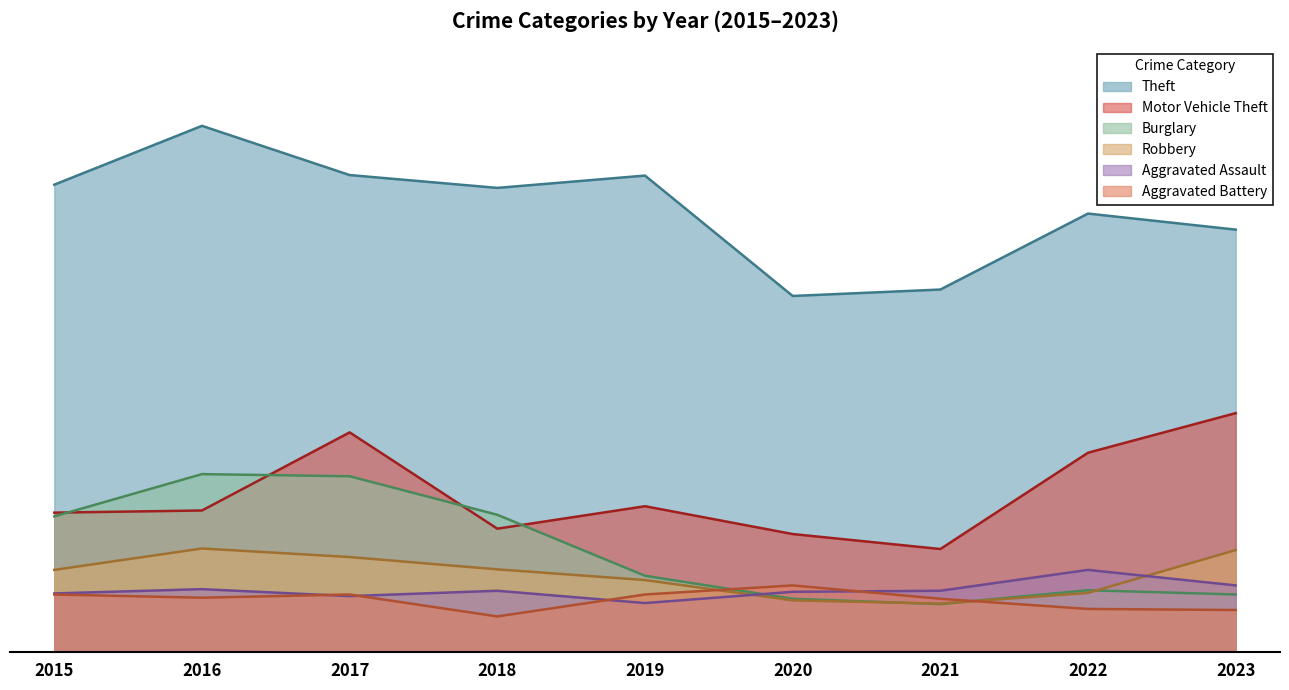

Reading left to right, what are all the values shown in this chart?

Theft: 2015=874	2016=984	2017=892	2018=868	2019=891	2020=666	2021=678	2022=820	2023=790
Motor Vehicle Theft: 2015=261	2016=265	2017=411	2018=231	2019=273	2020=221	2021=193	2022=373	2023=447
Burglary: 2015=254	2016=333	2017=329	2018=257	2019=143	2020=100	2021=90	2022=116	2023=108
Robbery: 2015=154	2016=194	2017=178	2018=155	2019=135	2020=97	2021=91	2022=111	2023=191
Aggravated Assault: 2015=110	2016=118	2017=105	2018=115	2019=92	2020=113	2021=115	2022=154	2023=125
Aggravated Battery: 2015=108	2016=102	2017=108	2018=67	2019=108	2020=125	2021=100	2022=81	2023=79